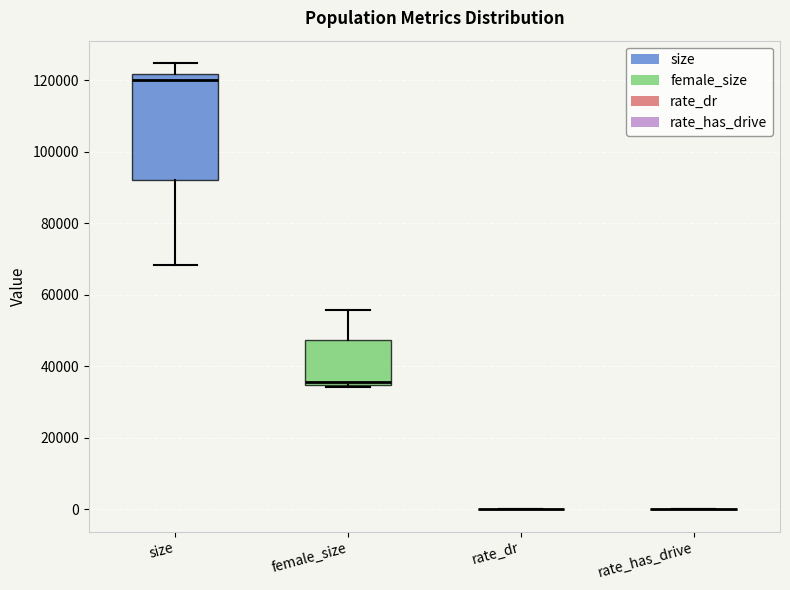

Reading left to right, transcribe this box plot: for each box, give where its median line is, the range the box spans, and where its two whiskers end, as read against the y-axis. The values are not printed on the chart, so give them approximately, as read against the axis.

size: median 120000, box 92000 to 122000, whiskers 68000 to 124000
female_size: median 36000, box 34000 to 48000, whiskers 34000 to 56000
rate_dr: box collapsed to a line at 0, whiskers 0 to 0
rate_has_drive: box collapsed to a line at 0, whiskers 0 to 0